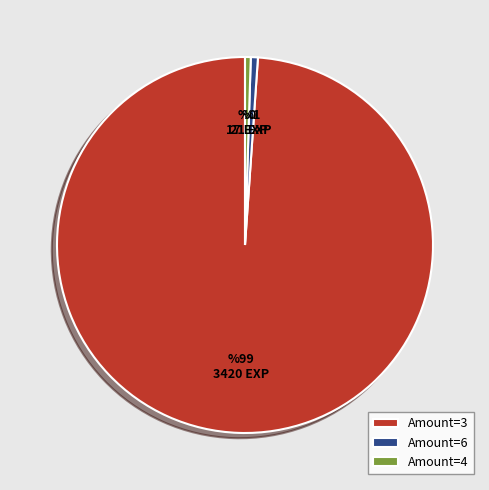

Do Amount=3 and Amount=4 together represent more than half of the pie?

Yes